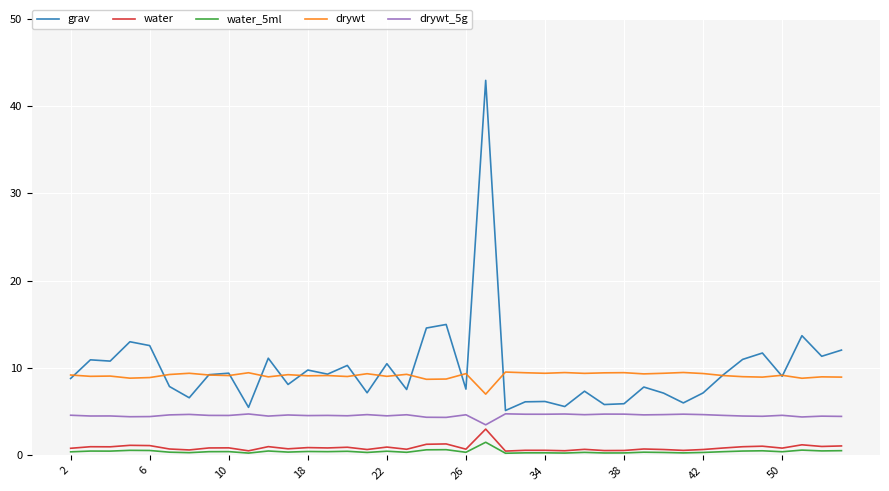

What is the minimum value shown in the chart?

0.2